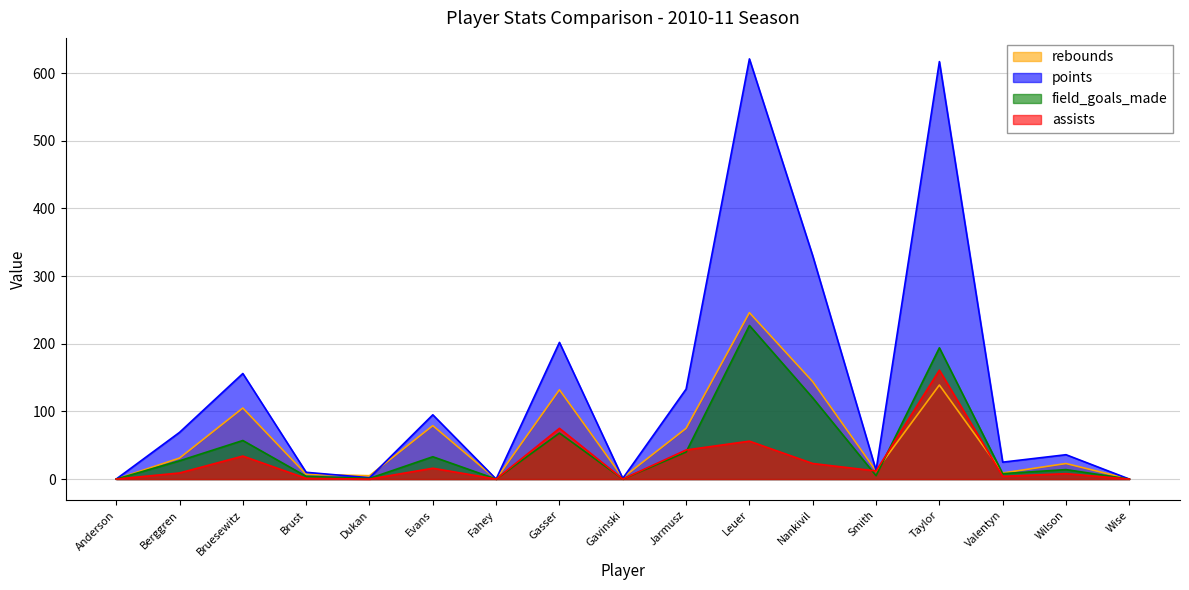

What is the average value of the field_goals_made series?

47